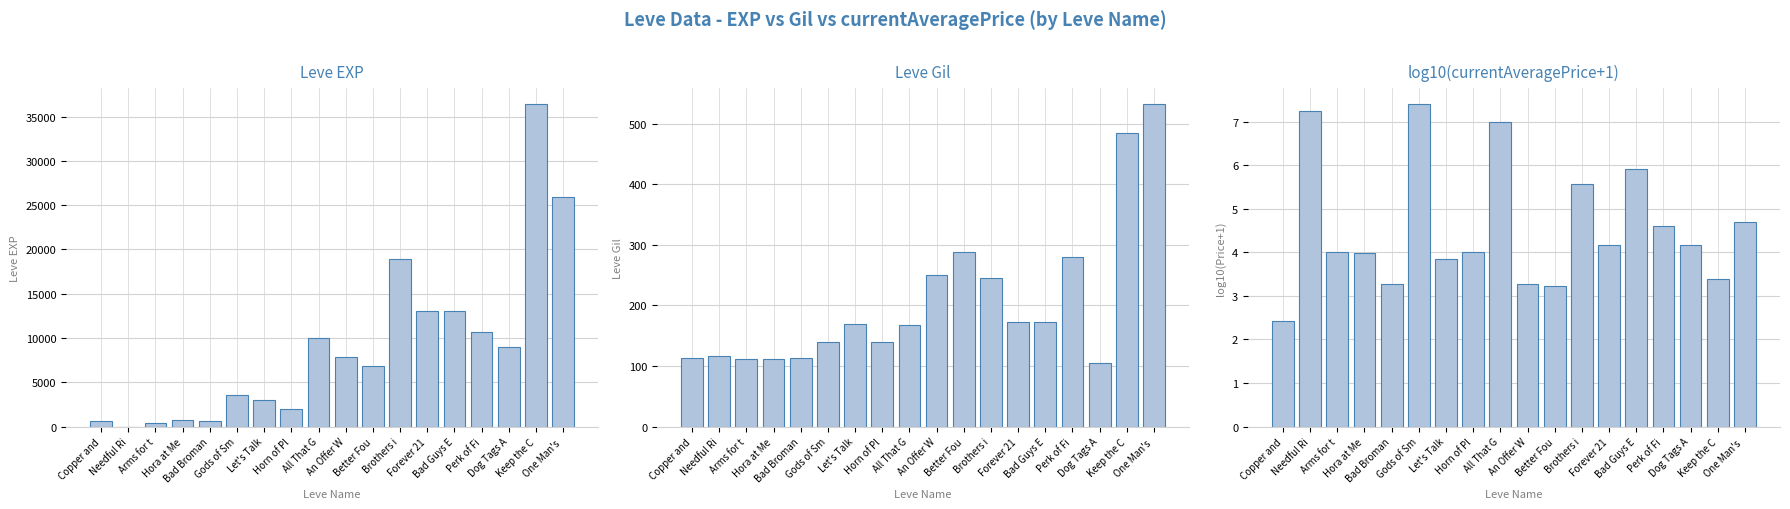

What is the difference between the maximum and second lowest values in the Leve Gil series?

420.0